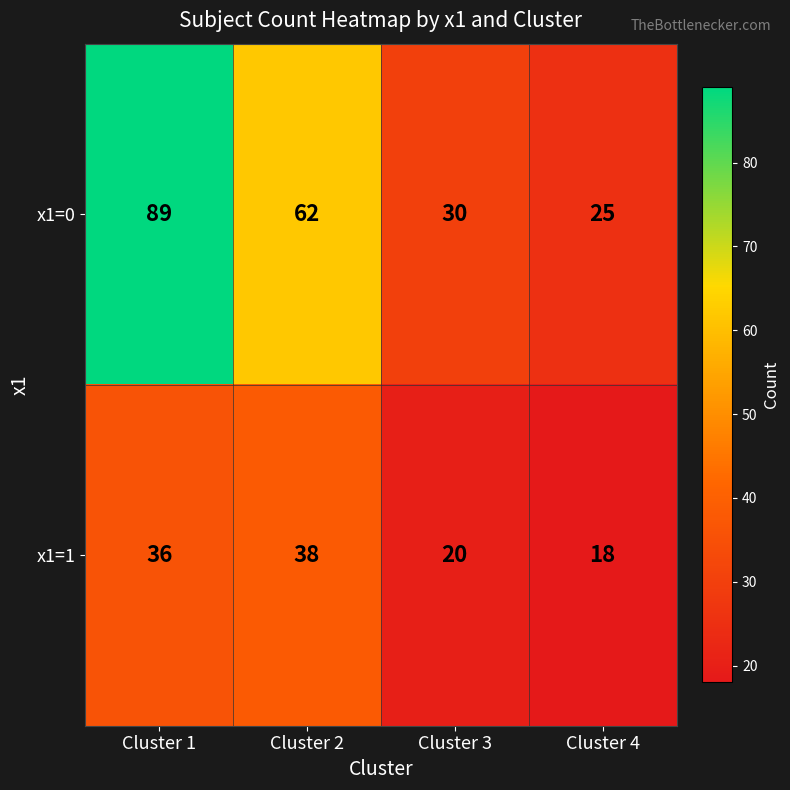

At which category does the chart reach its minimum across all series?

Cluster 4